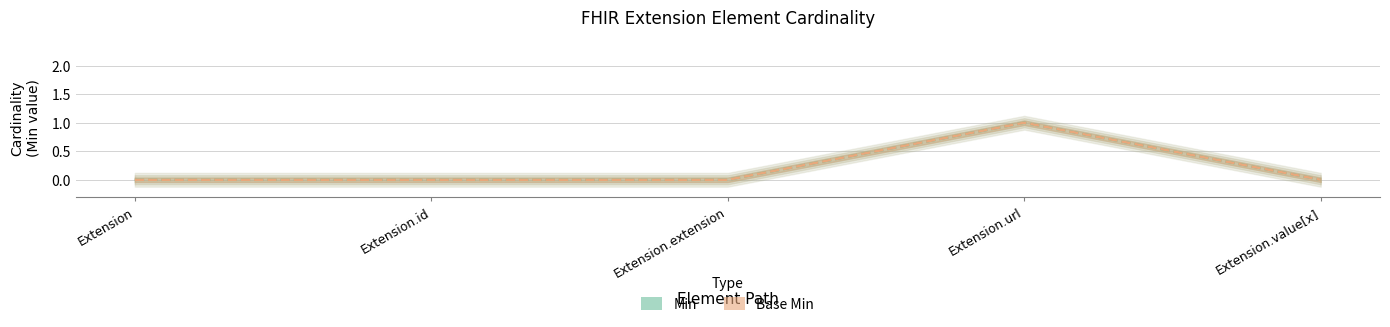

The Min series shows -1 at Extension.id. True or false?

False